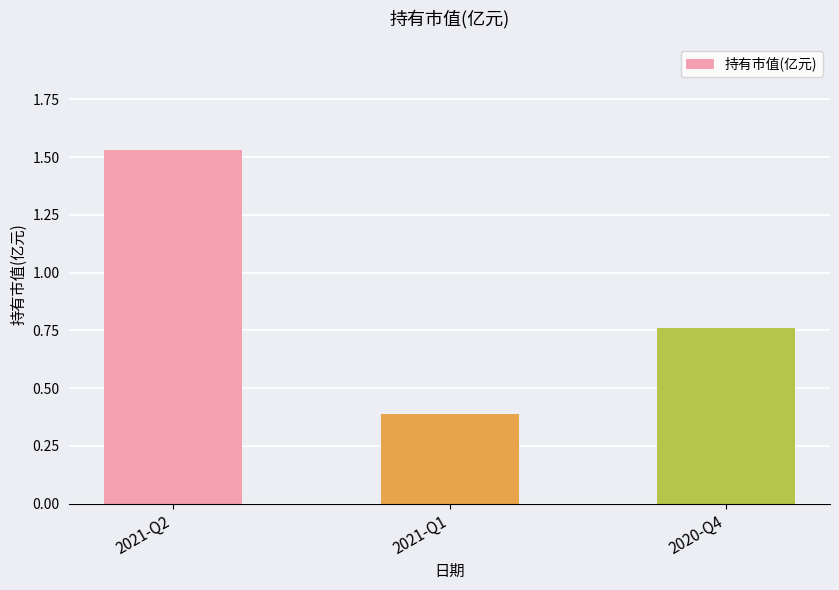

The chart shows a value of 1.1 at 2020-Q4. True or false?

False